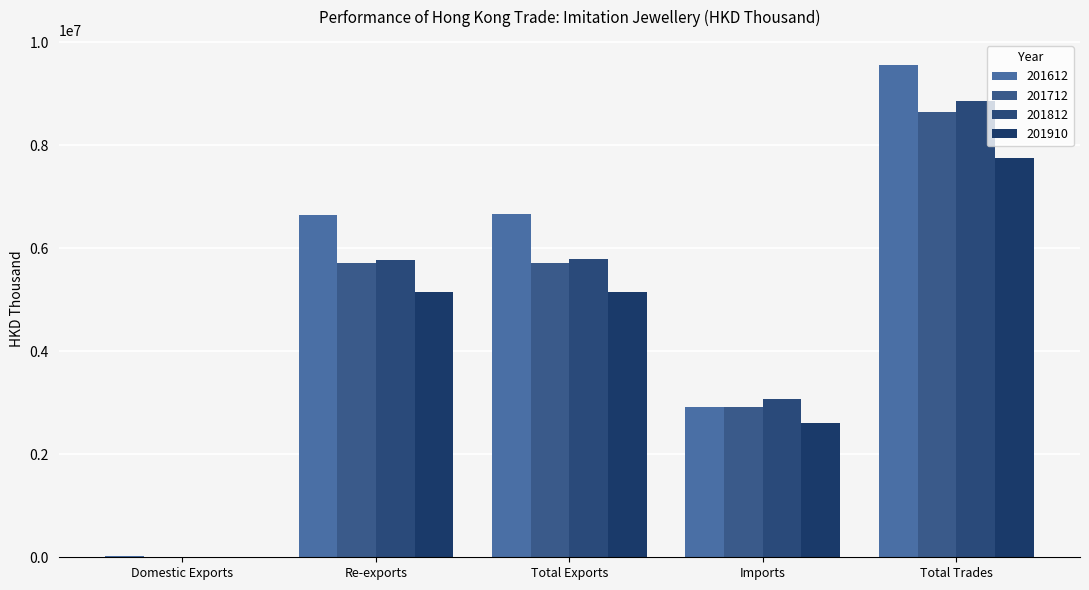

At which label does 201612 first exceed 6643805?

Re-exports